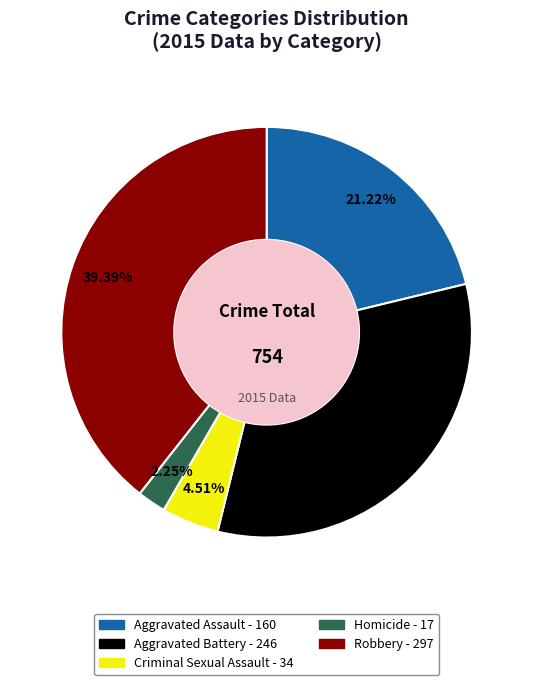

Which category has the biggest portion of the pie?

Robbery